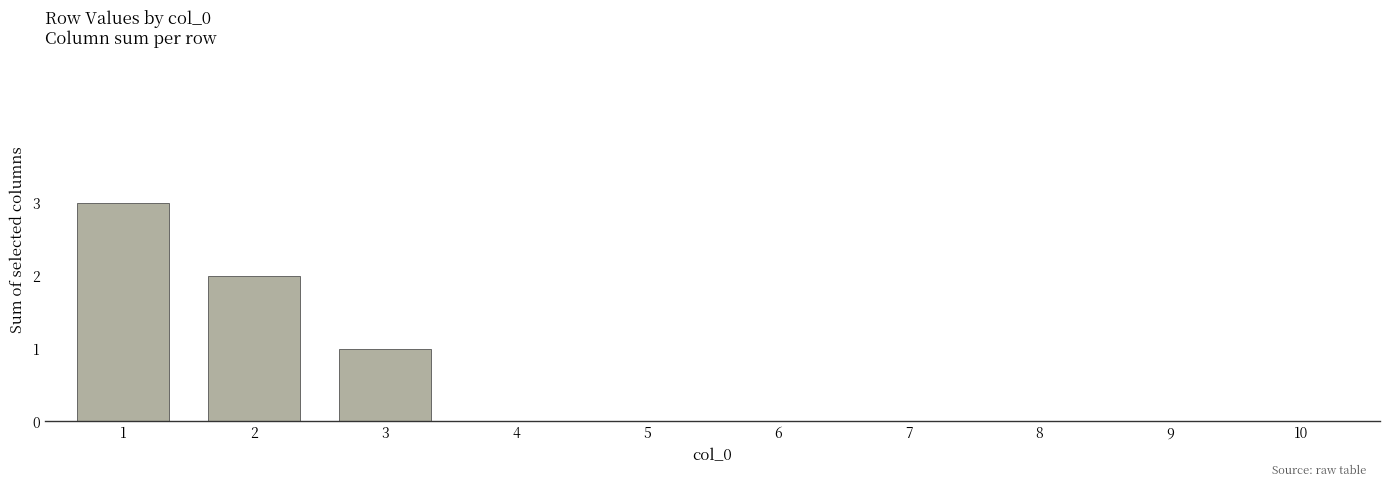

Where is the data nearest to the value 1?

3